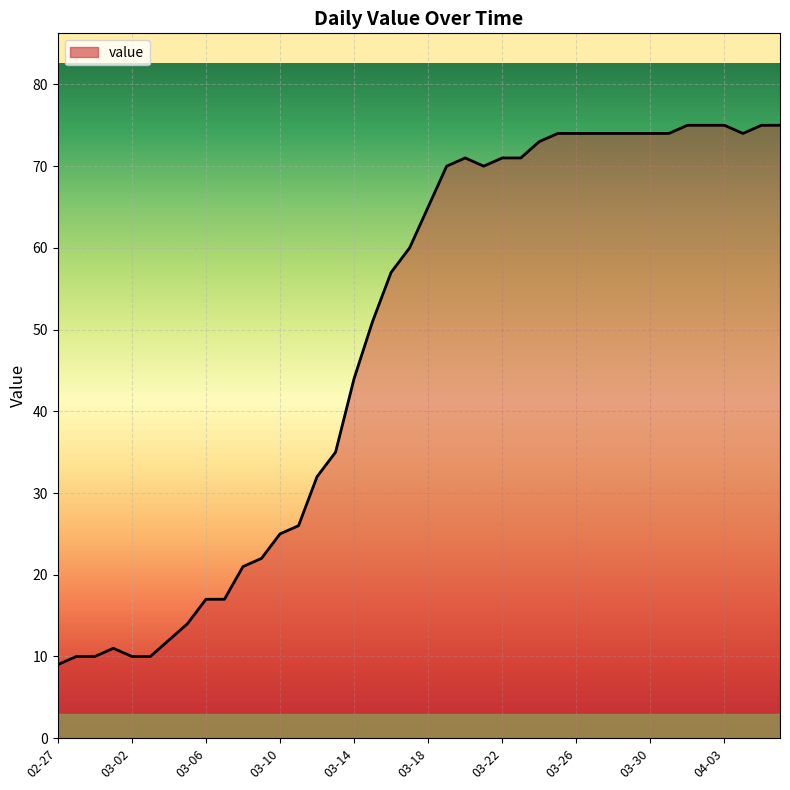

What is the difference between the maximum and minimum values?

66